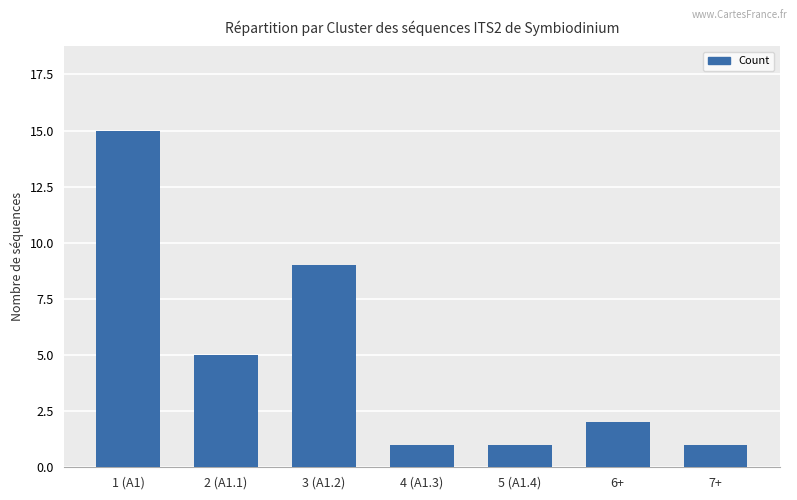

The chart shows a value of 9 at 3 (A1.2). True or false?

True